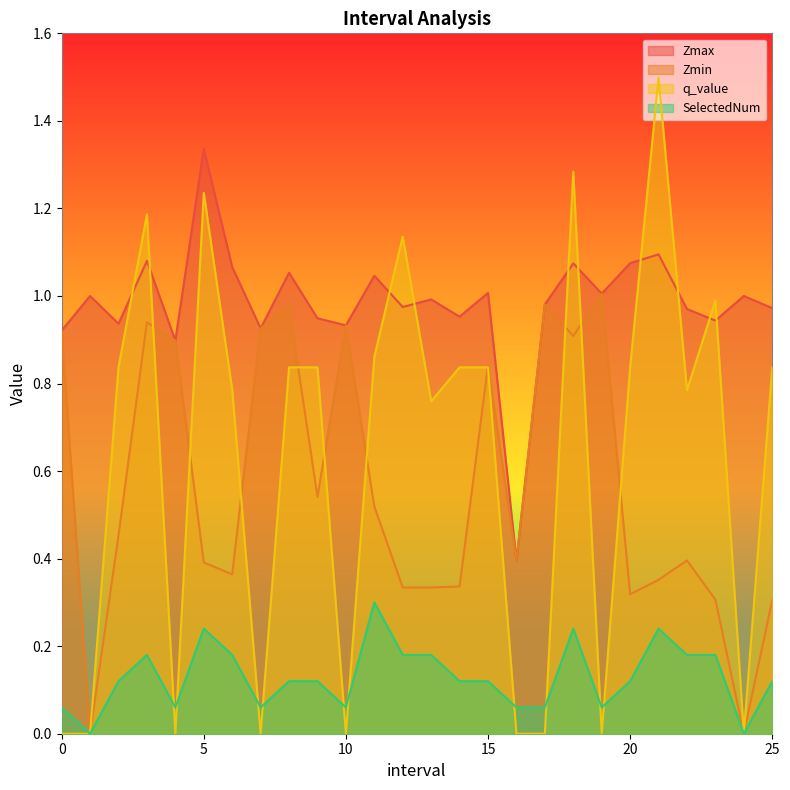

What is the difference between the maximum and minimum values in the SelectedNum series?

0.3